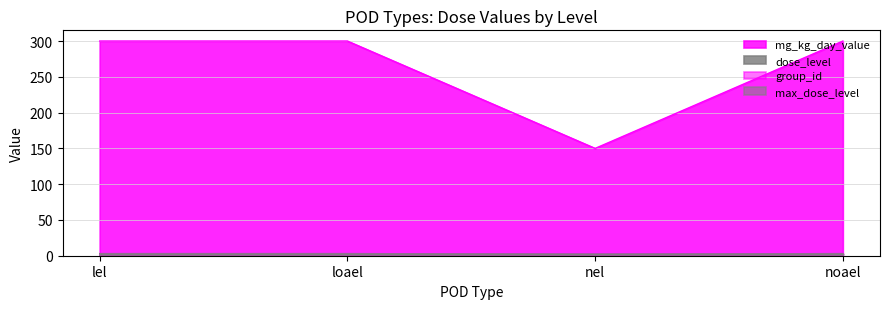

Is the value of mg_kg_day_value at noael greater than the value of dose_level at lel?

Yes